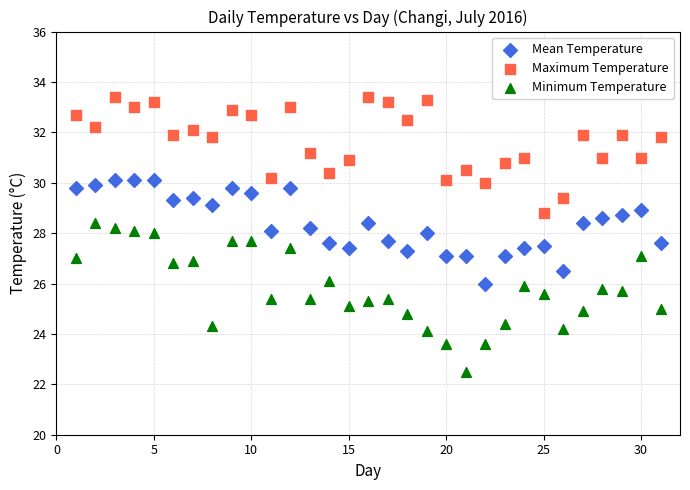

Which series contains the highest Y value?

Maximum Temperature